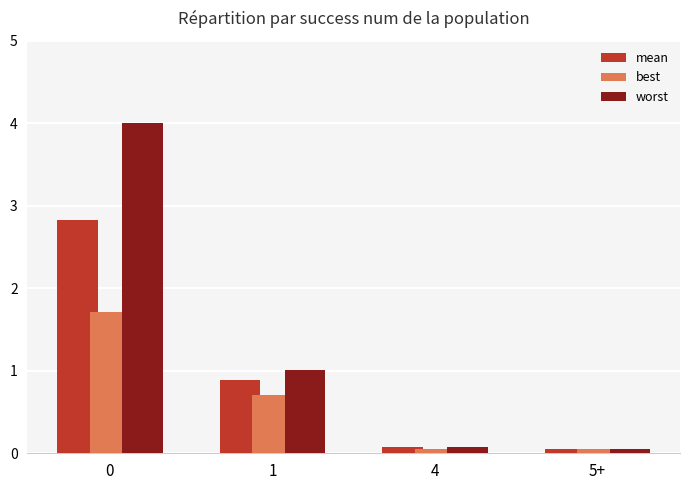

At how many categories does at least one series exceed 2?

1